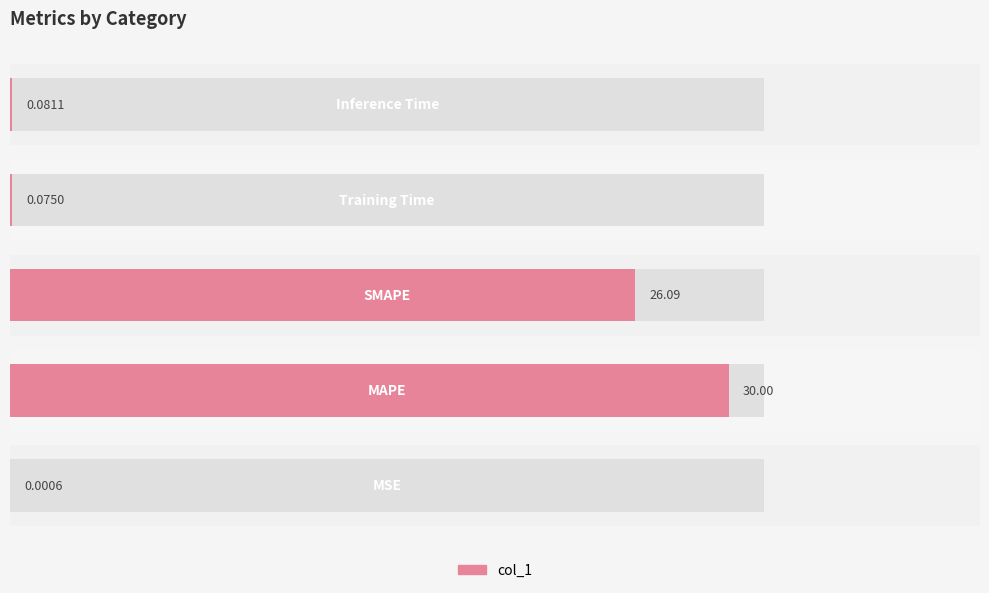

Reading left to right, list all the values displayed in this chart.

0=0.0	5=30.0	10=26.1	15=0.1	20=0.1